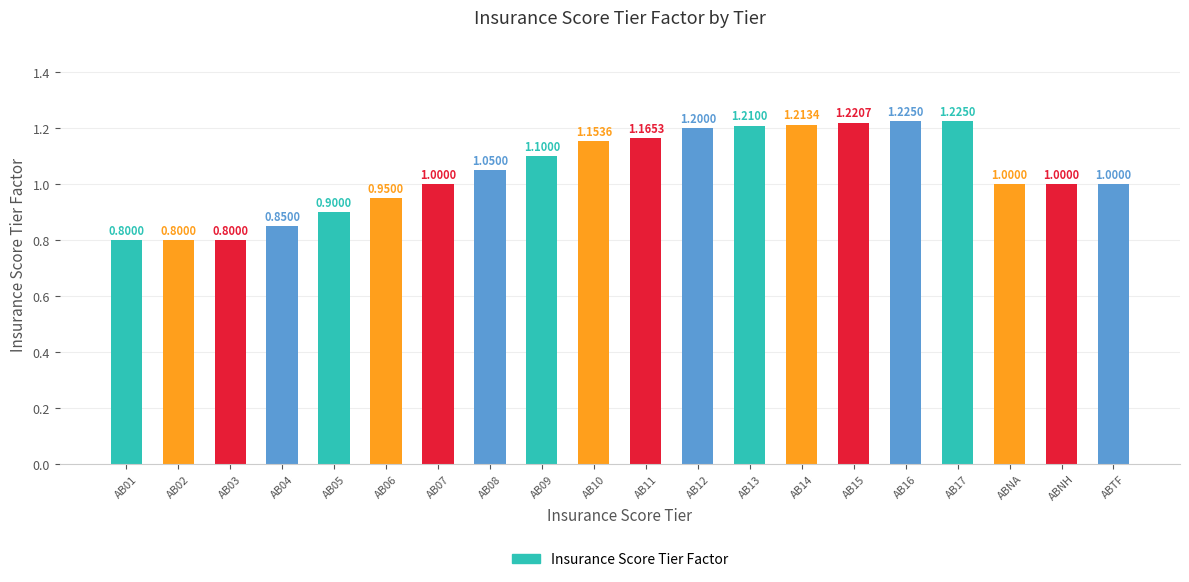

Between AB05 and AB06, which is larger?

AB06